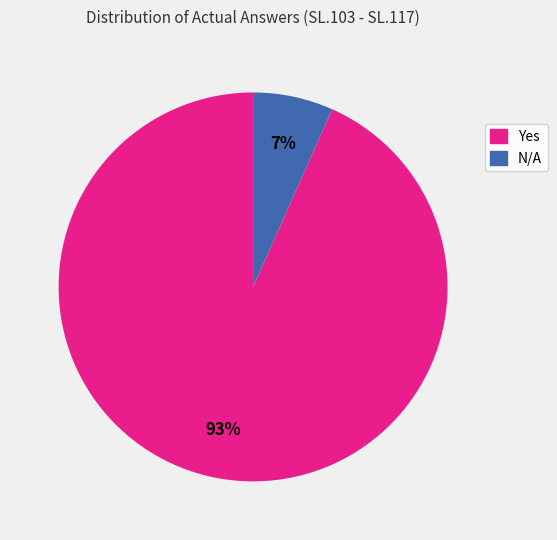

Count the number of slices in the pie.

2